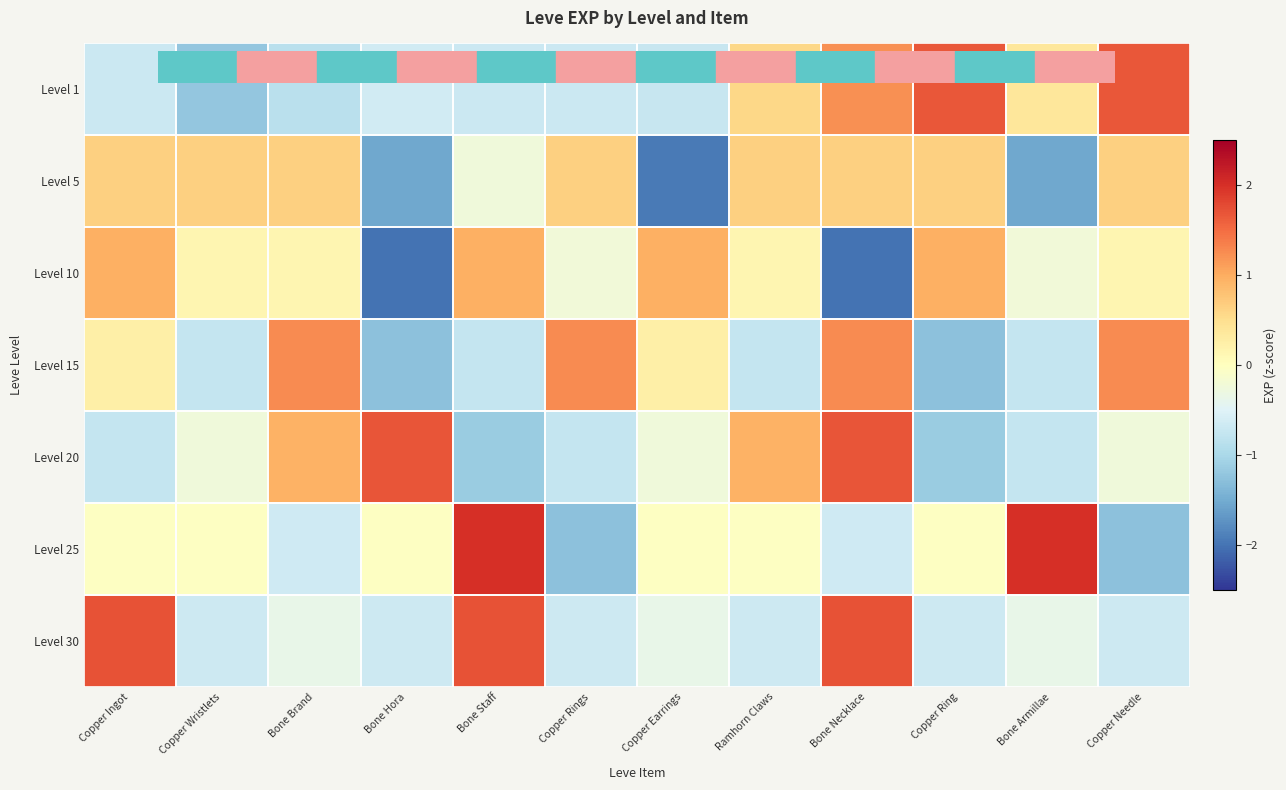

Where is Level 1 nearest to the value 0?

Bone Armillae